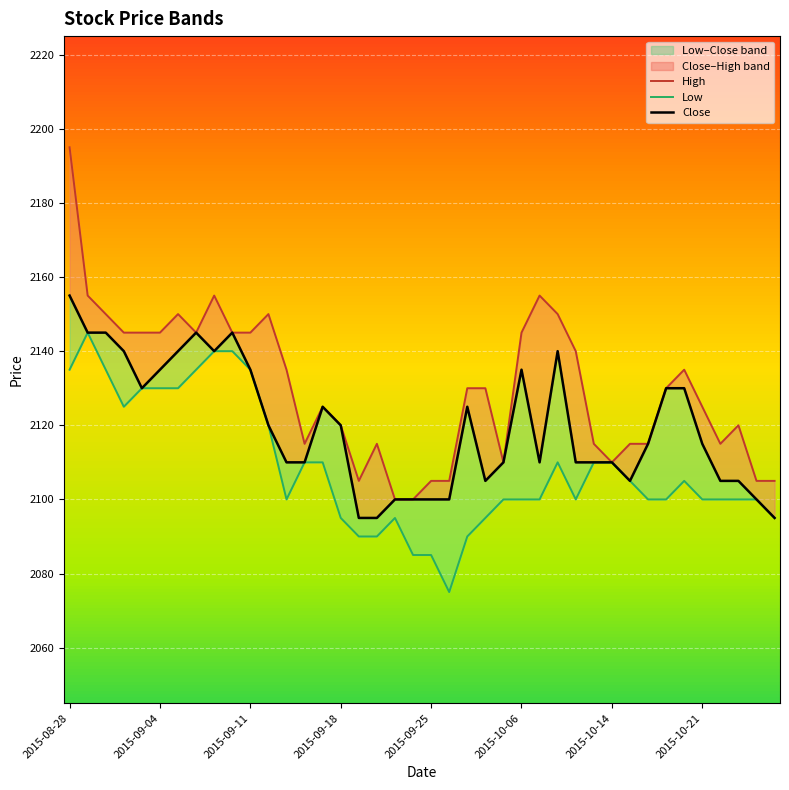

Which series has the largest total across all categories?

High